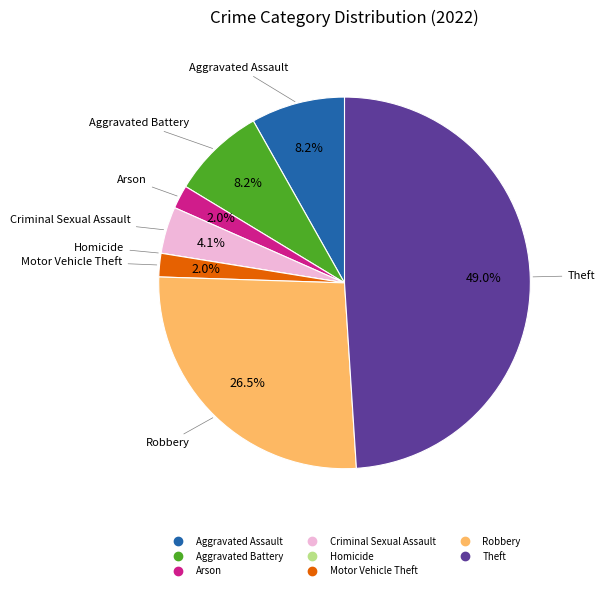

Between Theft and Arson, which is larger?

Theft